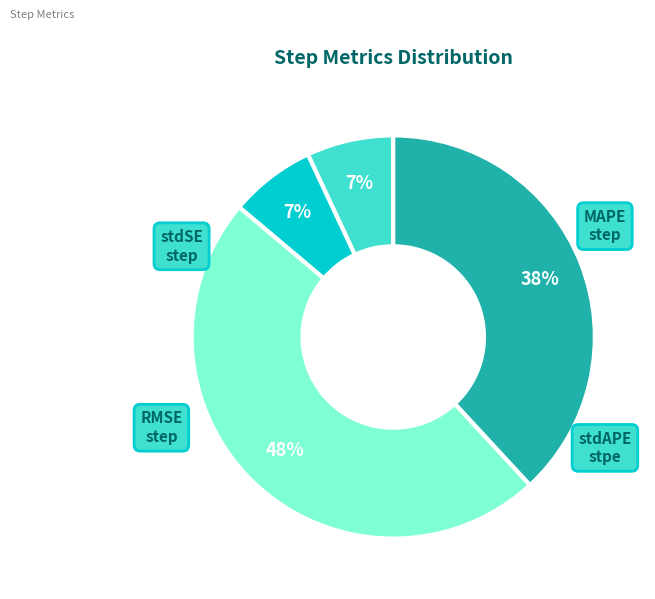

To the nearest percent, what is the difference between the largest and smallest slice percentages?

41%